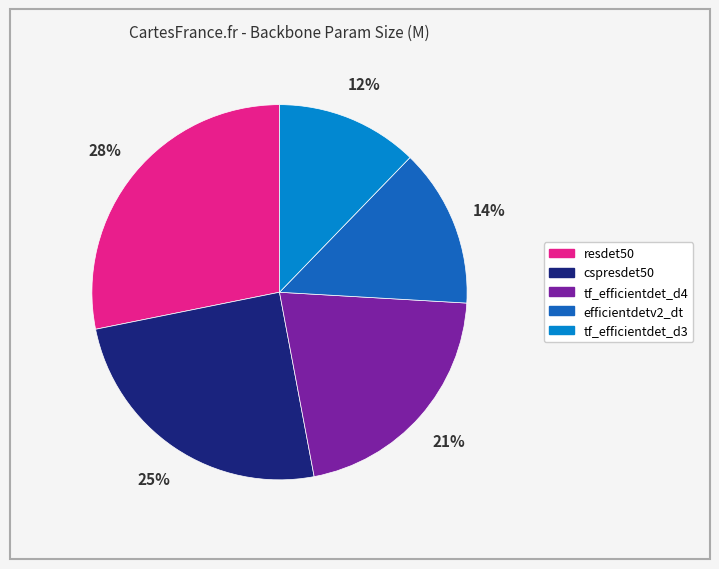

How many slices are in this pie chart?

5